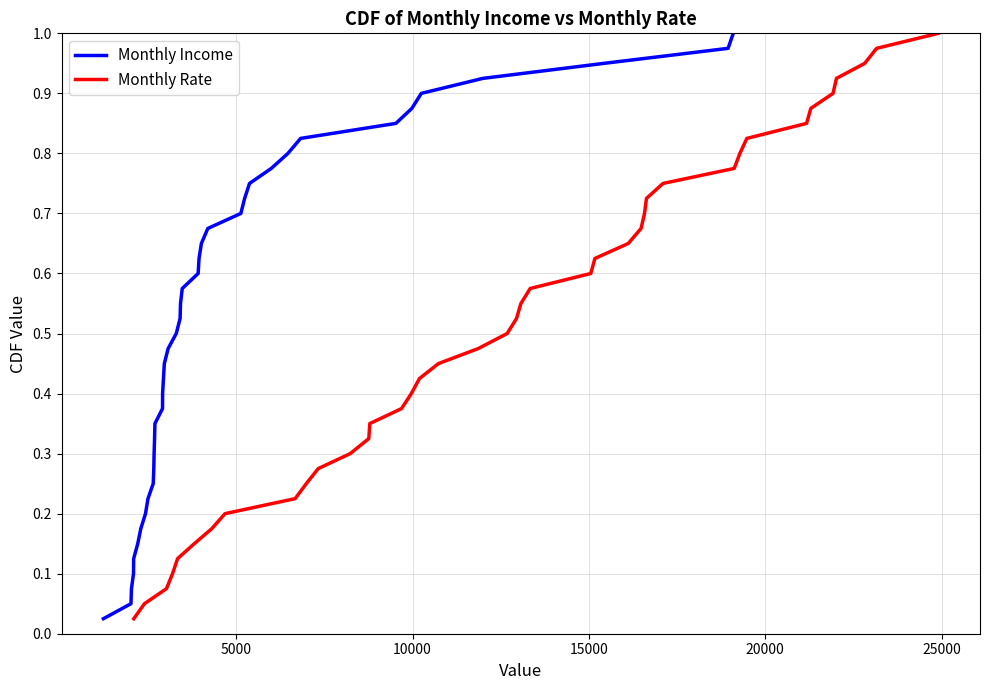

Is the value of Monthly Rate at 8 greater than the value of Monthly Income at 13?

No